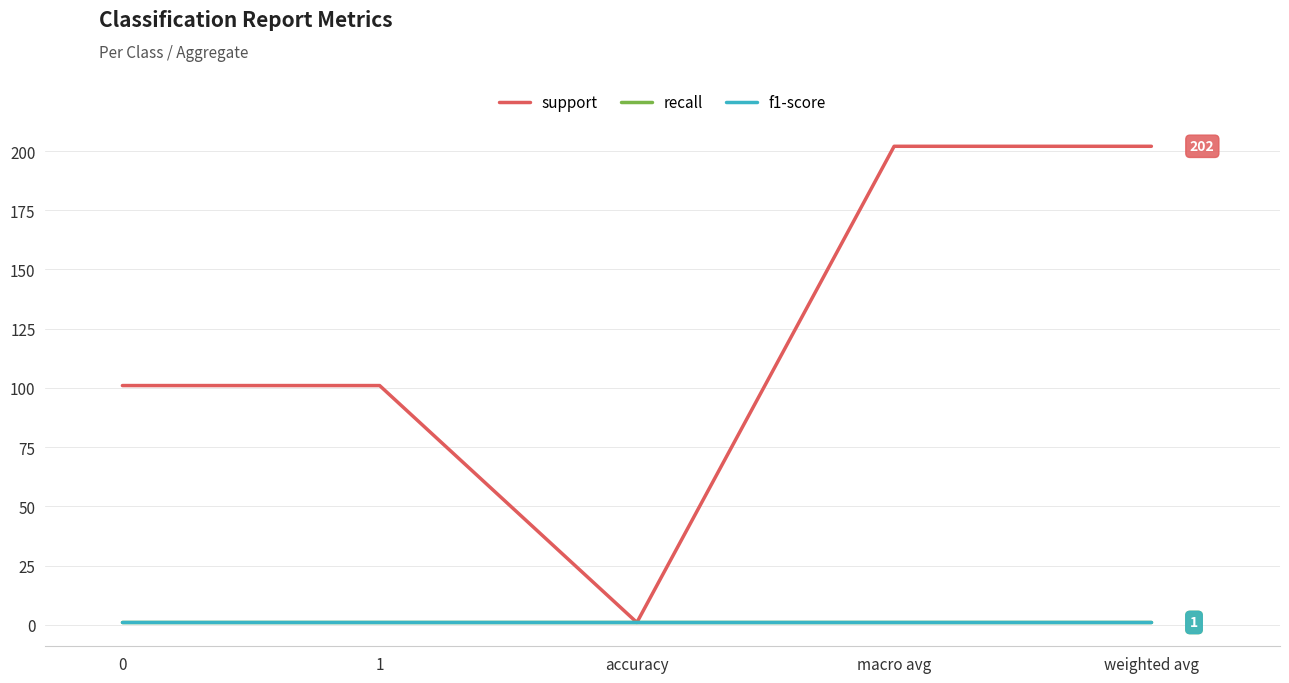

Does the chart have visible grid lines?

Yes